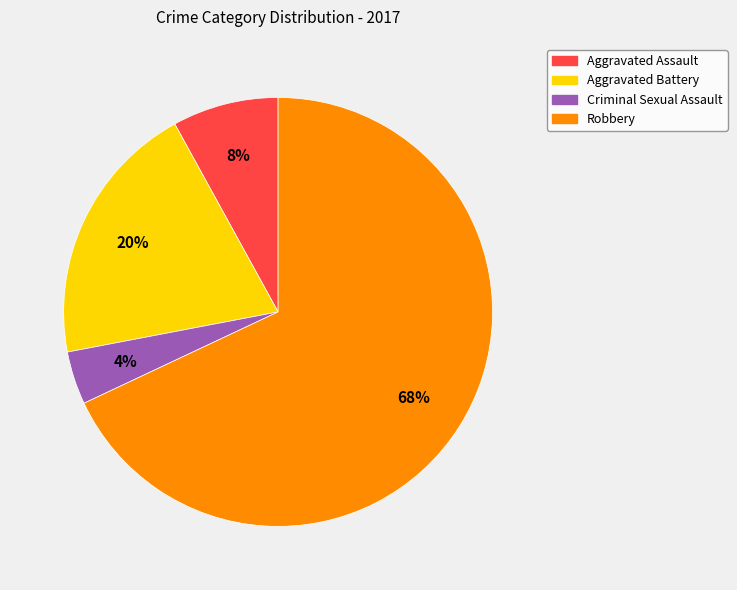

Do Aggravated Assault and Aggravated Battery together represent more than half of the pie?

No